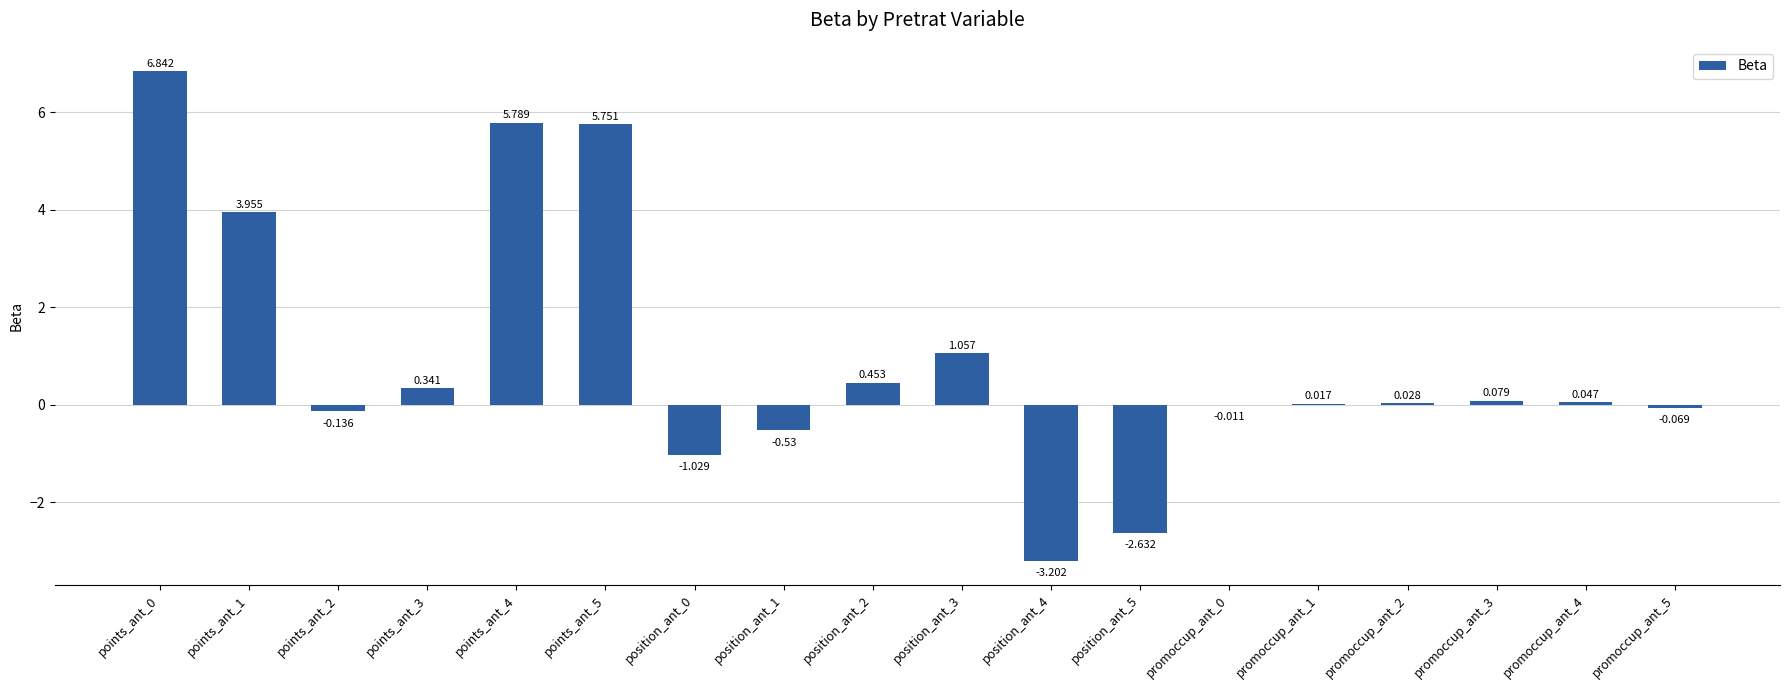

Count the number of categories in the chart.

18